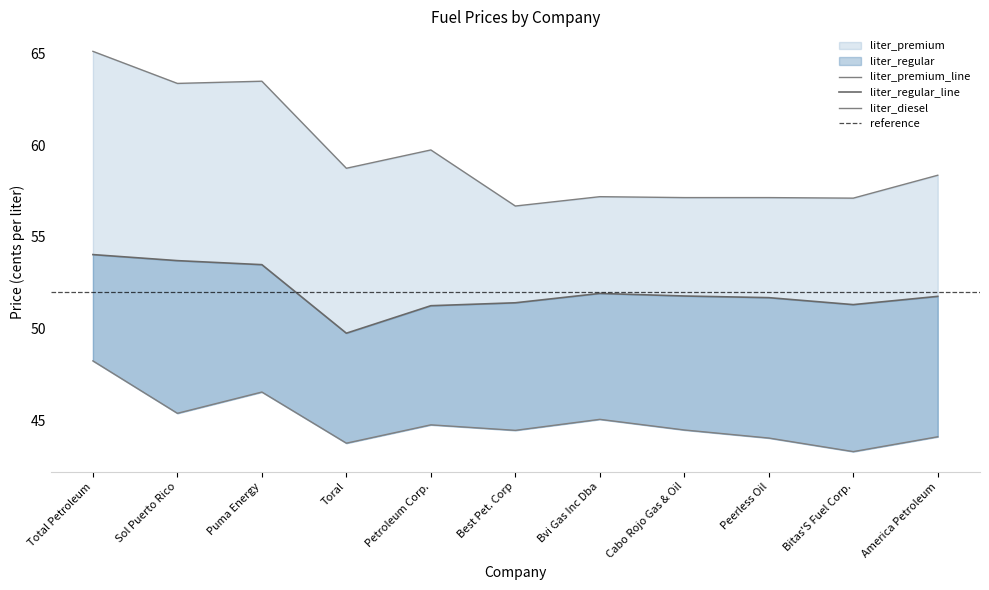

Reading left to right, transcribe all the data shown in this chart.

liter_regular: Total Petroleum=54.0	Sol Puerto Rico=53.7	Puma Energy=53.5	Toral=49.7	Petroleum Corp.=51.2	Best Pet. Corp=51.4	Bvi Gas Inc Dba=51.9	Cabo Rojo Gas & Oil=51.8	Peerless Oil=51.7	Bitas'S Fuel Corp.=51.3	America Petroleum=51.8
liter_premium: Total Petroleum=65.1	Sol Puerto Rico=63.4	Puma Energy=63.5	Toral=58.7	Petroleum Corp.=59.7	Best Pet. Corp=56.7	Bvi Gas Inc Dba=57.2	Cabo Rojo Gas & Oil=57.1	Peerless Oil=57.1	Bitas'S Fuel Corp.=57.1	America Petroleum=58.4
liter_diesel: Total Petroleum=48.2	Sol Puerto Rico=45.4	Puma Energy=46.5	Toral=43.7	Petroleum Corp.=44.7	Best Pet. Corp=44.4	Bvi Gas Inc Dba=45.0	Cabo Rojo Gas & Oil=44.5	Peerless Oil=44.0	Bitas'S Fuel Corp.=43.3	America Petroleum=44.1